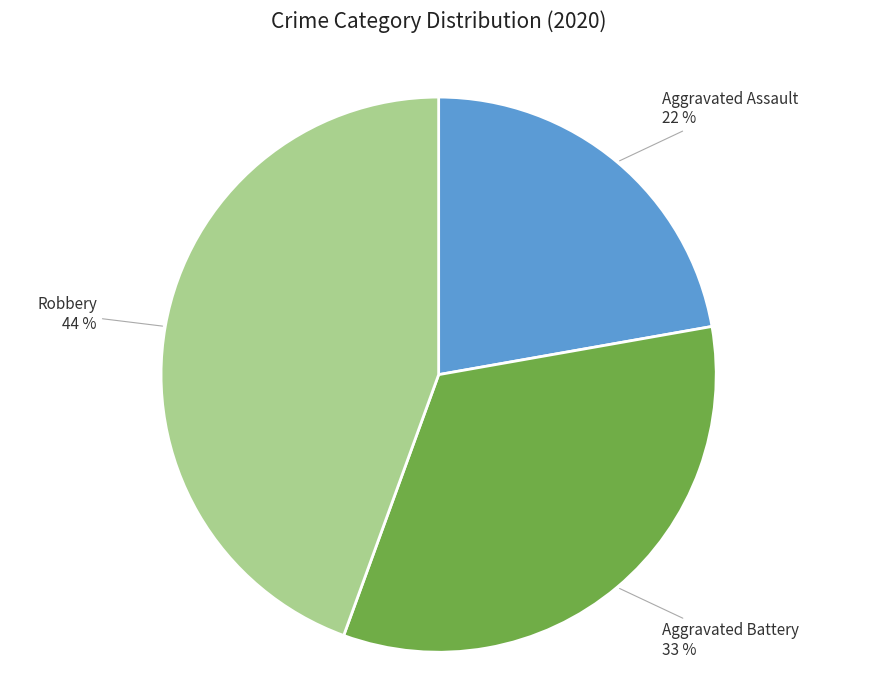

Which slice is the smallest?

Aggravated Assault